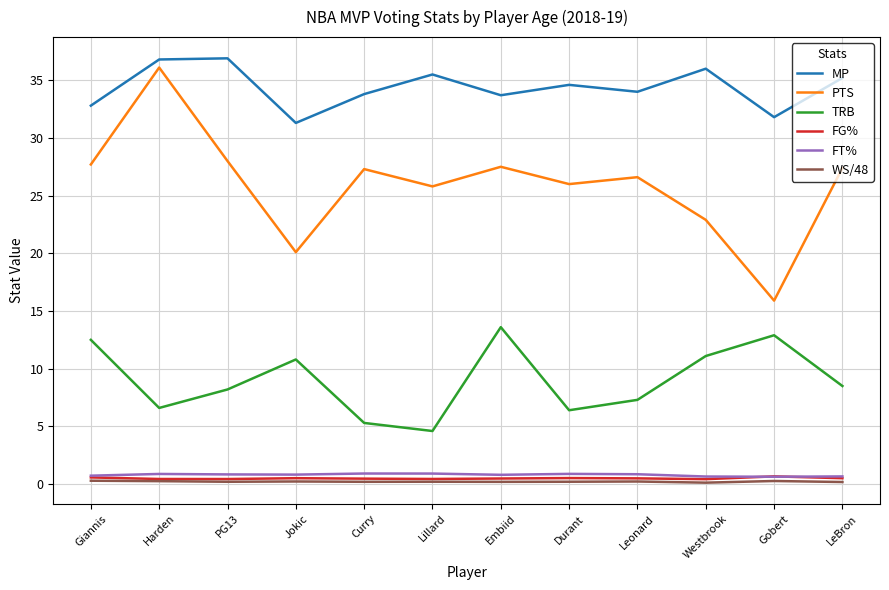

The value of TRB at Curry is 7.1. True or false?

False